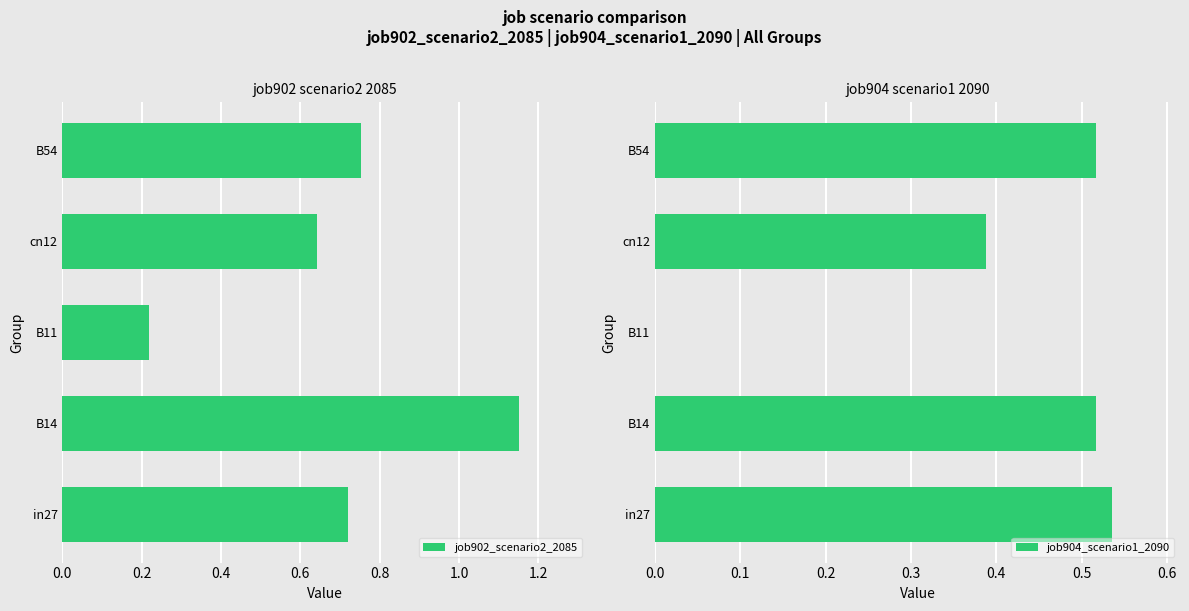

The value of job904_scenario1_2090 at B11 is -0.2. True or false?

False